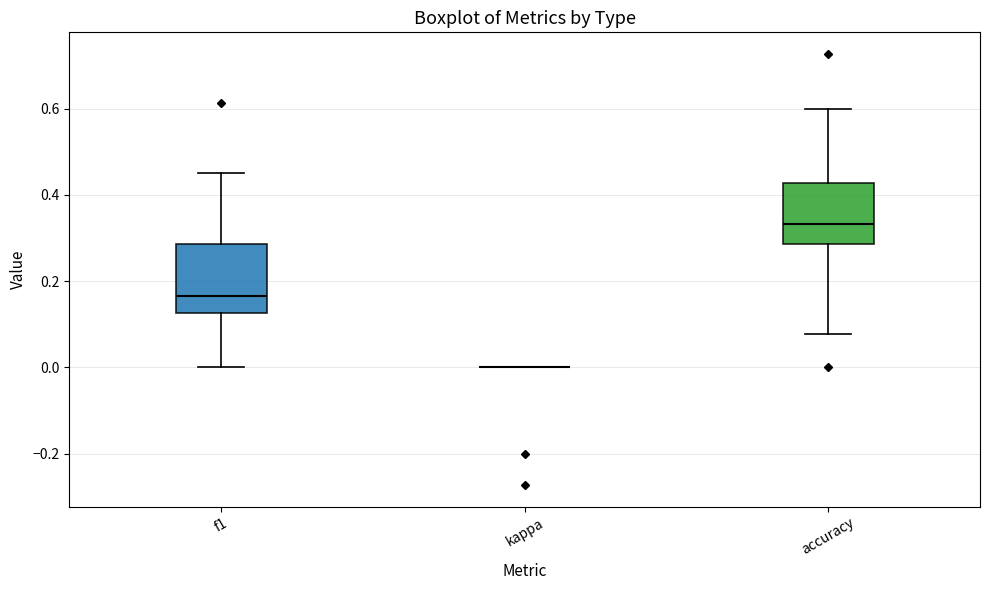

Reading left to right, transcribe this box plot: for each box, give where its median line is, the range the box spans, and where its two whiskers end, as read against the y-axis. The values are not printed on the chart, so give them approximately, as read against the axis.

f1: median 0.16, box 0.12 to 0.28, whiskers 0.00 to 0.46
kappa: box collapsed to a line at 0.00, whiskers 0.00 to 0.00
accuracy: median 0.34, box 0.28 to 0.42, whiskers 0.08 to 0.60